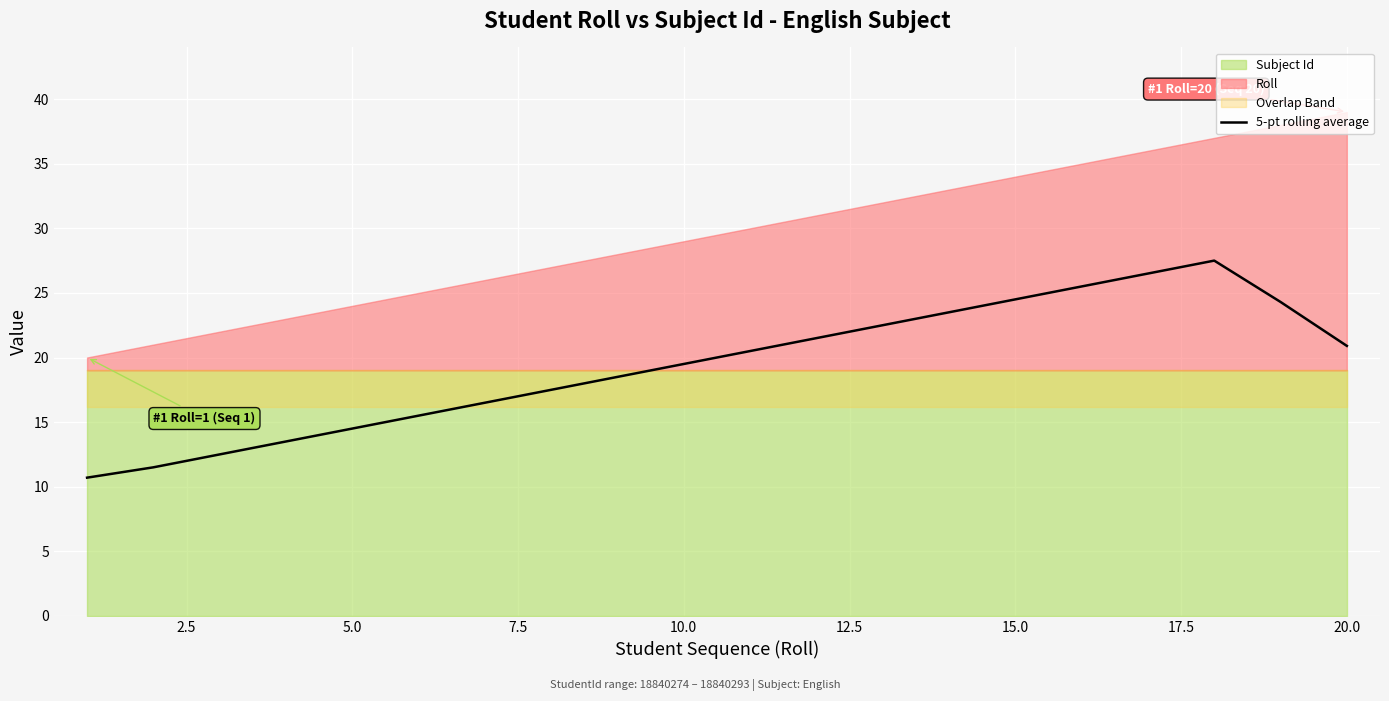

What is the highest value of the 5-pt rolling average series?

27.5